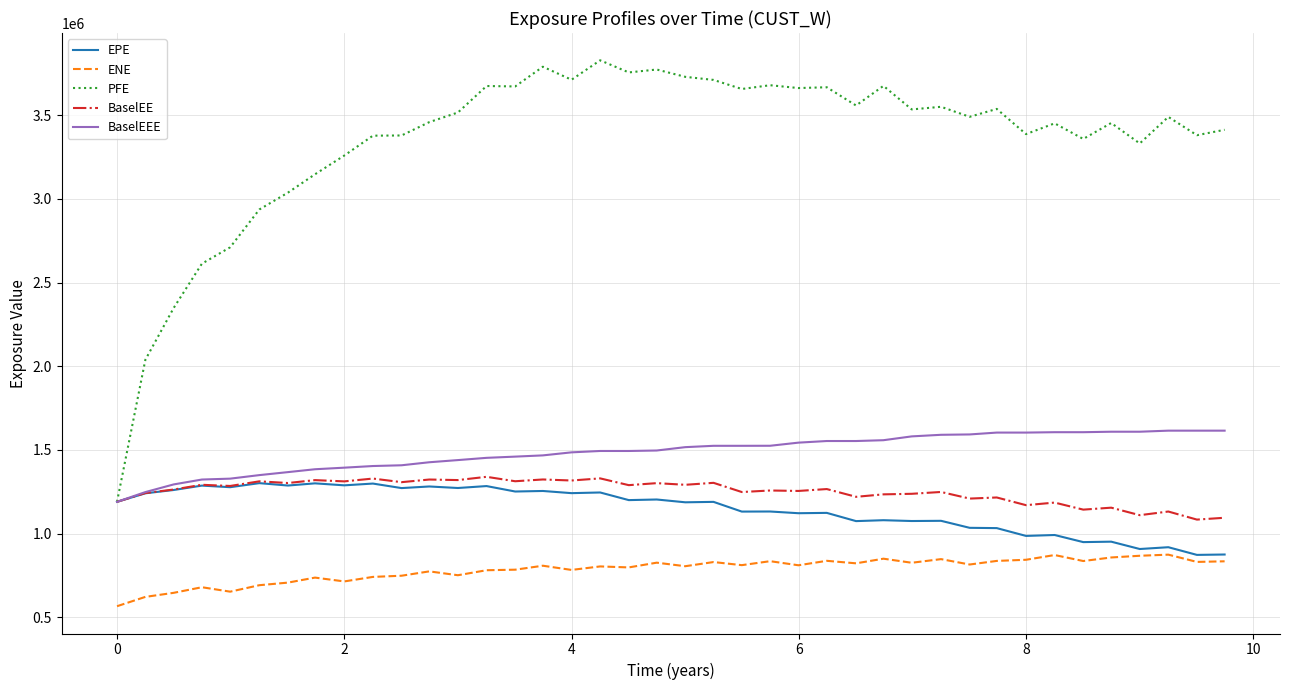

Which series has the largest range (max minus min)?

PFE